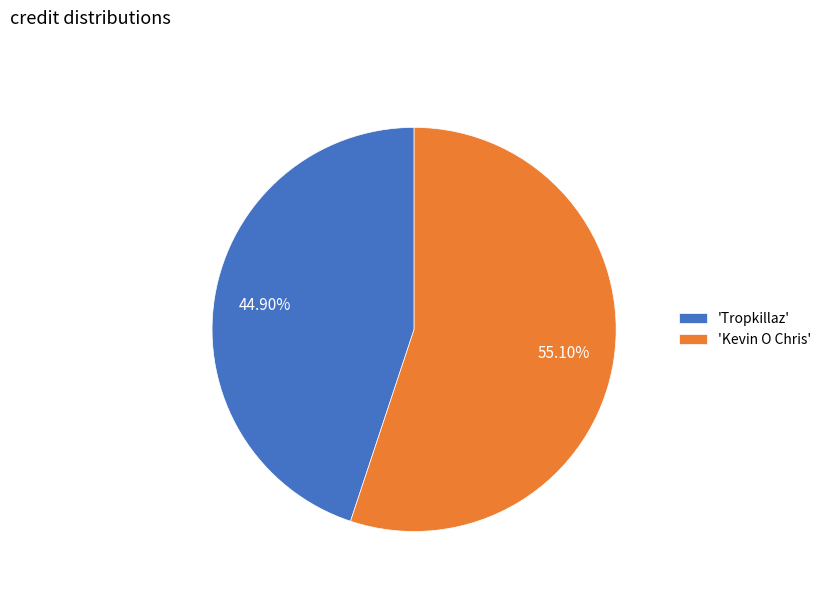

Which slice represents more than half of the pie?

'Kevin O Chris'